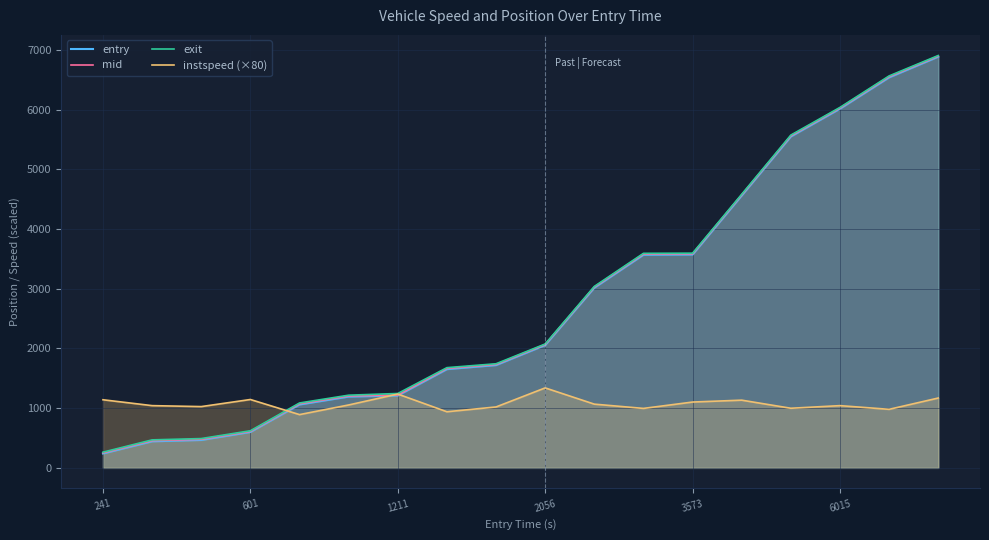

True or false: exit and entry cross at least once.

False